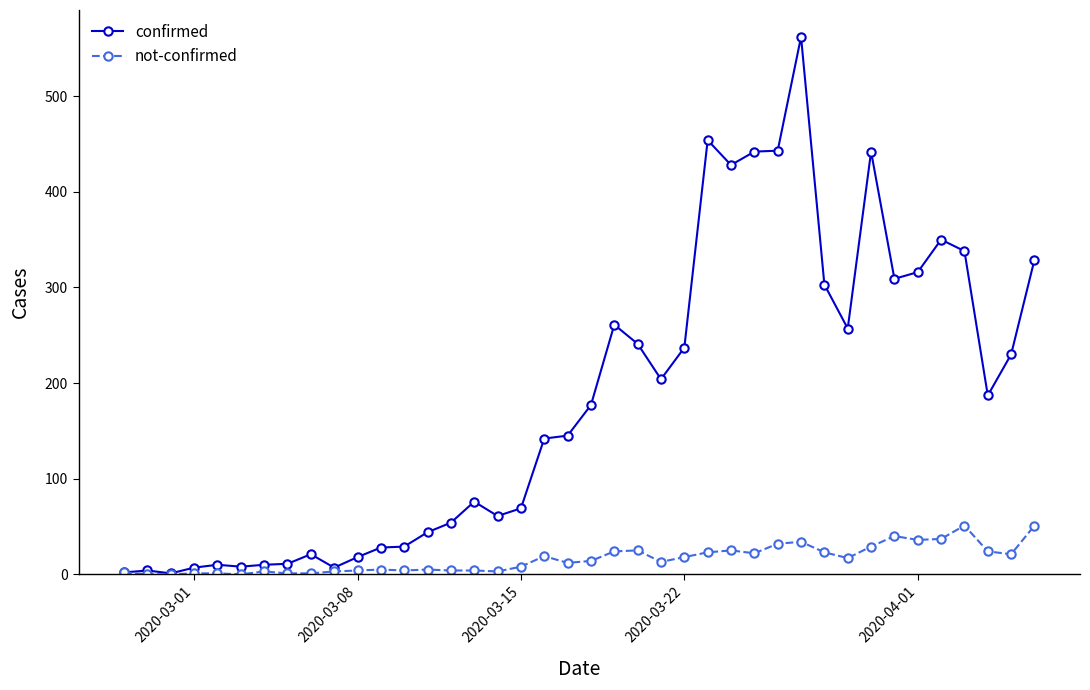

True or false: not-confirmed has more than 0 points higher than both neighbors.

True